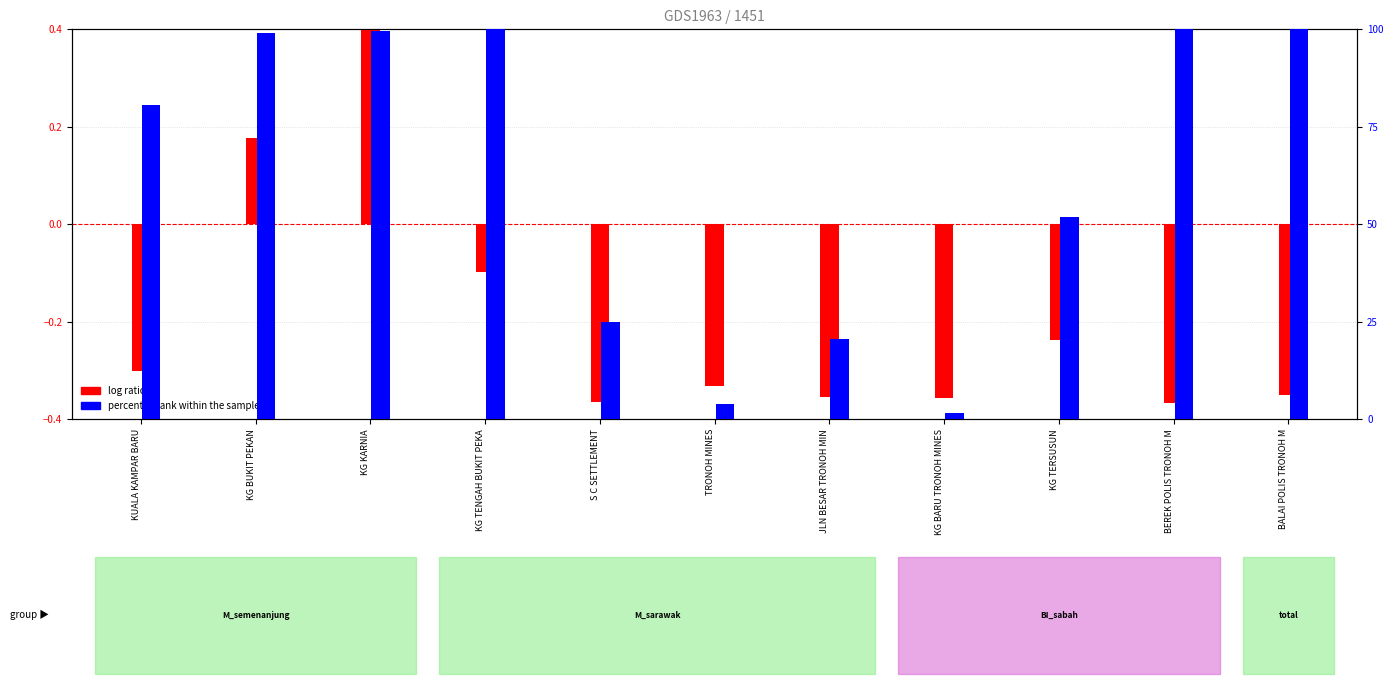

List the series in order of their overall mean, highest first.

percentile rank within the sample, log ratio